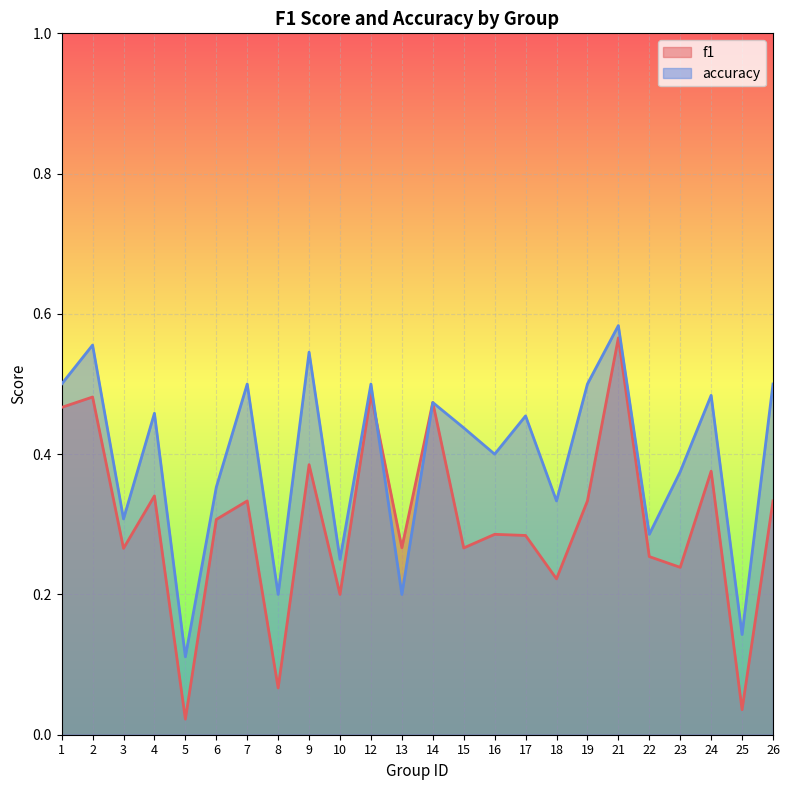

What is the spread (max minus min) of values at 19?

0.2